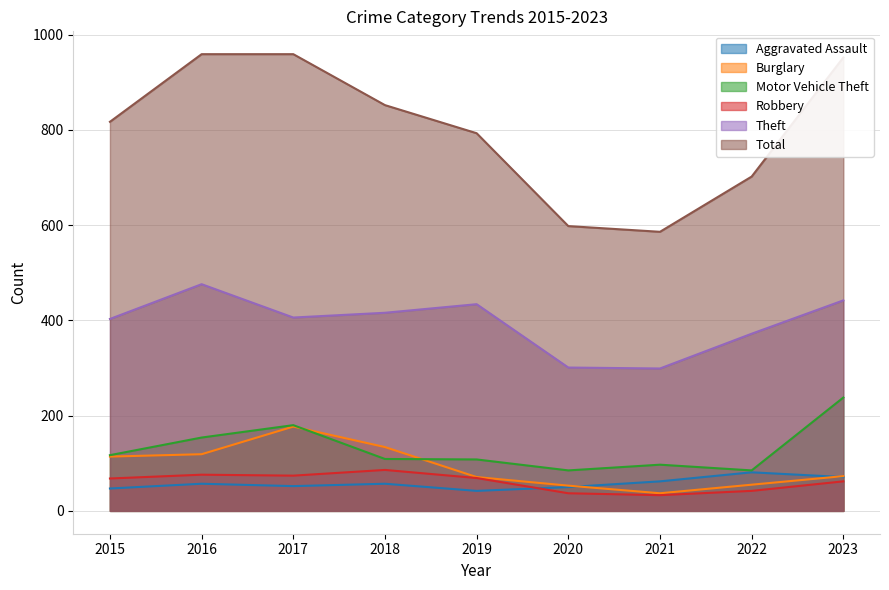

Does the chart have visible grid lines?

Yes